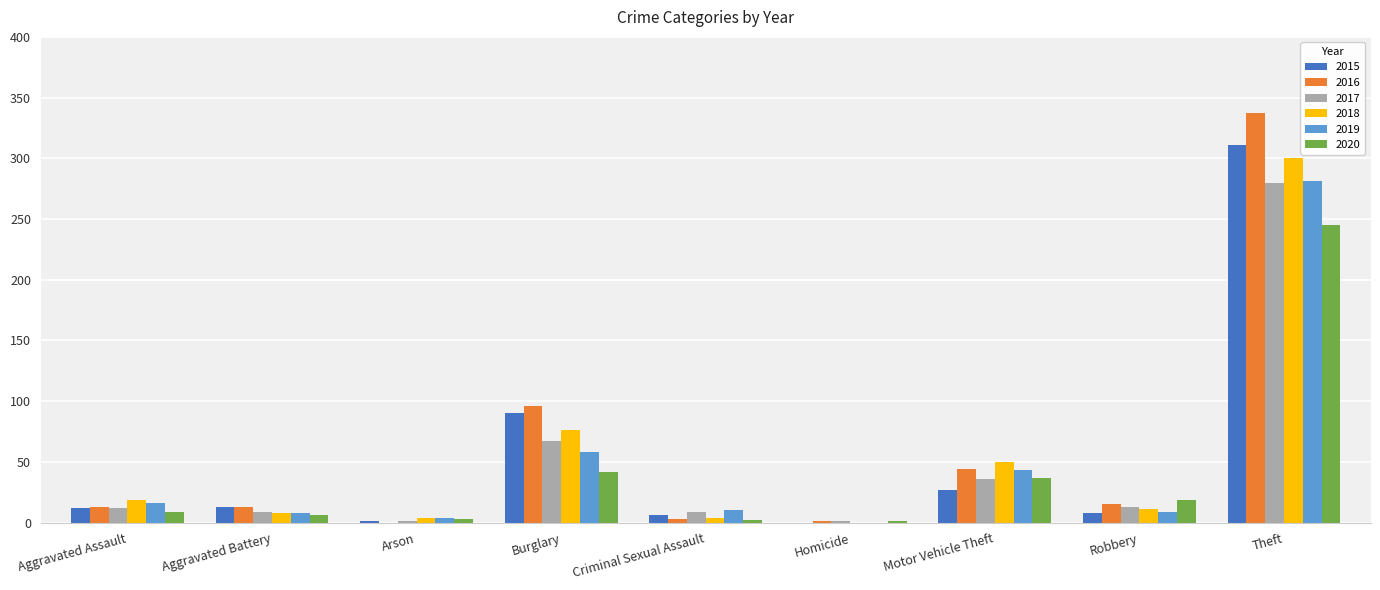

How many groups of bars are there?

9